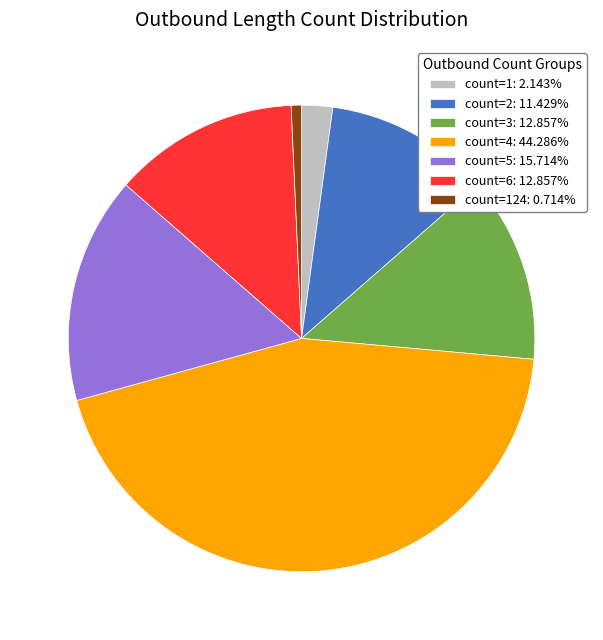

Is the sum of count=124: 0.714% and count=6: 12.857% greater than half?

No